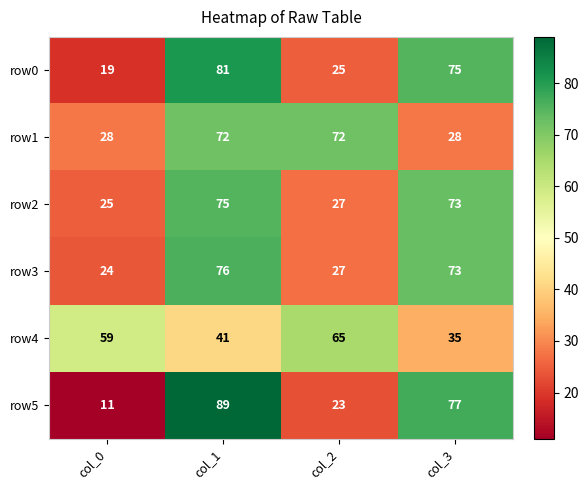

What is the smallest value displayed?

11